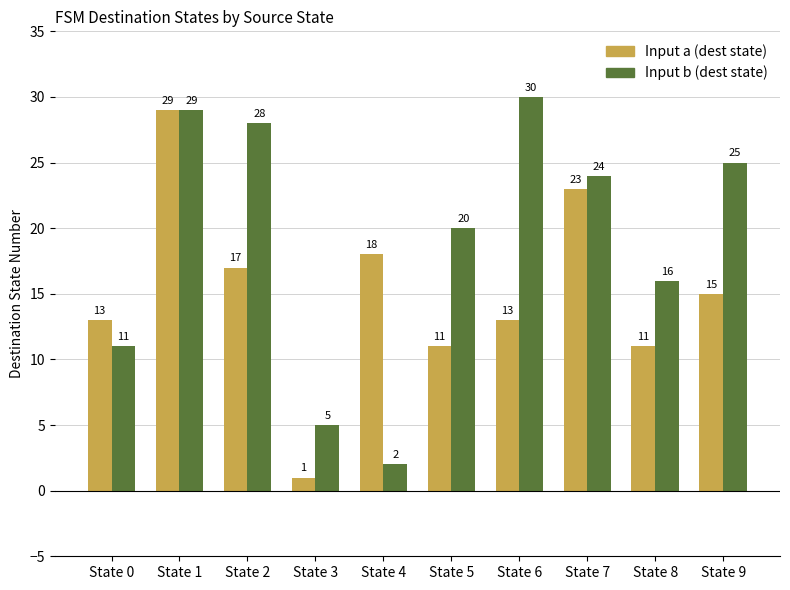

True or false: Input a (dest state) has a value of 23 at State 2.

False